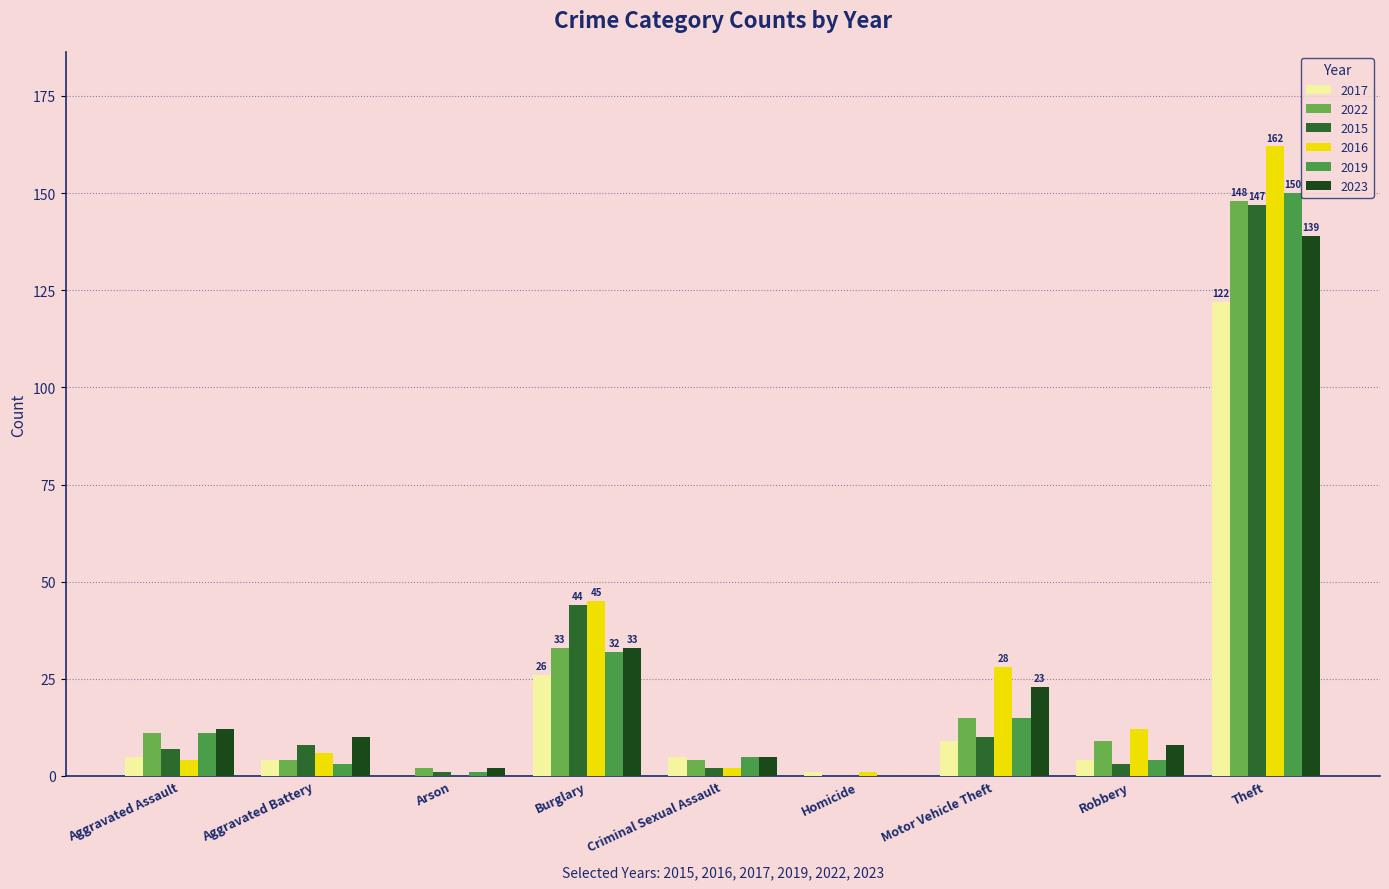

Which series changed the most between Burglary and Homicide?

2015